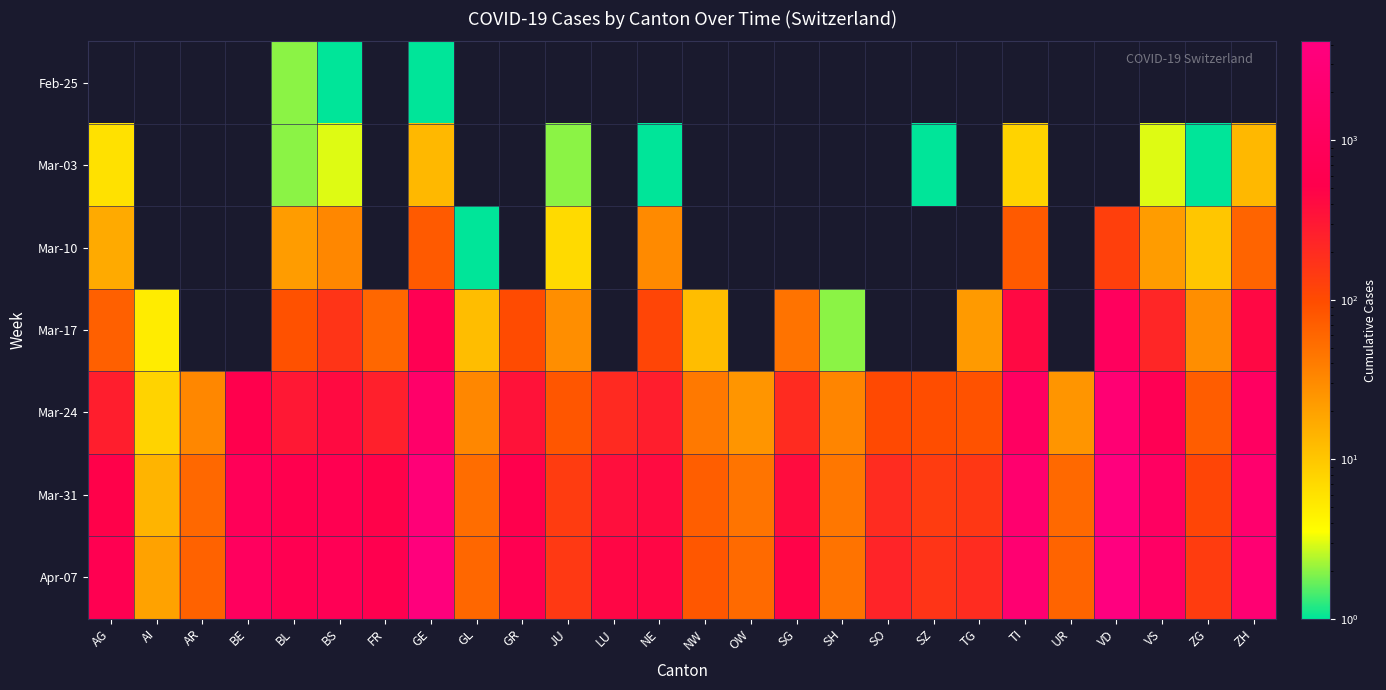

Reading left to right, list all the values displayed in this chart.

Feb-25: AG=0	AI=0	AR=0	BE=0	BL=2	BS=1	FR=0	GE=1	GL=0	GR=0	JU=0	LU=0	NE=0	NW=0	OW=0	SG=0	SH=0	SO=0	SZ=0	TG=0	TI=0	UR=0	VD=0	VS=0	ZG=0	ZH=0
Mar-03: AG=6	AI=0	AR=0	BE=0	BL=2	BS=3	FR=0	GE=13	GL=0	GR=0	JU=2	LU=0	NE=1	NW=0	OW=0	SG=0	SH=0	SO=0	SZ=1	TG=0	TI=8	UR=0	VD=0	VS=3	ZG=1	ZH=13
Mar-10: AG=17	AI=0	AR=0	BE=0	BL=22	BS=33	FR=0	GE=76	GL=1	GR=0	JU=7	LU=0	NE=31	NW=0	OW=0	SG=0	SH=0	SO=0	SZ=0	TG=0	TI=75	UR=0	VD=130	VS=22	ZG=10	ZH=62
Mar-17: AG=67	AI=5	AR=0	BE=0	BL=89	BS=164	FR=59	GE=692	GL=12	GR=101	JU=29	LU=0	NE=114	NW=12	OW=0	SG=47	SH=2	SO=0	SZ=0	TG=23	TI=426	UR=0	VD=1040	VS=225	ZG=29	ZH=429
Mar-24: AG=266	AI=8	AR=33	BE=532	BL=306	BS=410	FR=255	GE=1699	GL=33	GR=343	JU=82	LU=205	NE=265	NW=42	OW=25	SG=200	SH=34	SO=104	SZ=97	TG=88	TI=1209	UR=25	VD=2547	VS=728	ZG=72	ZH=1223
Mar-31: AG=499	AI=14	AR=58	BE=856	BL=561	BS=653	FR=491	GE=2958	GL=53	GR=547	JU=140	LU=375	NE=402	NW=70	OW=46	SG=394	SH=44	SO=196	SZ=140	TG=155	TI=2091	UR=57	VD=3765	VS=1211	ZG=114	ZH=1952
Apr-07: AG=626	AI=20	AR=65	BE=1073	BL=625	BS=754	FR=588	GE=3621	GL=59	GR=649	JU=149	LU=449	NE=444	NW=79	OW=56	SG=480	SH=47	SO=237	SZ=165	TG=199	TI=2377	UR=62	VD=4187	VS=1383	ZG=138	ZH=2433